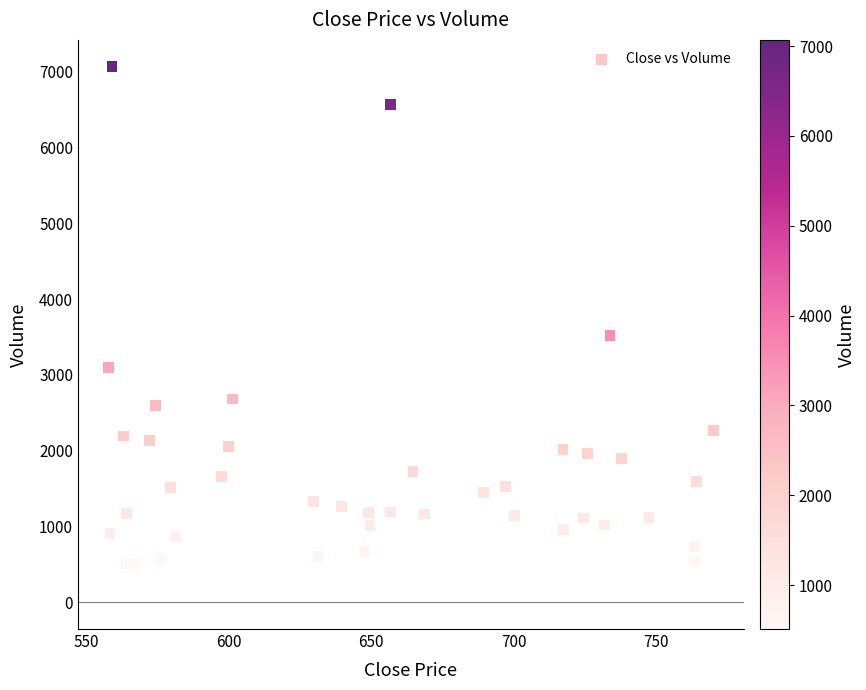

What is the range of Y values (max minus min)?

6559